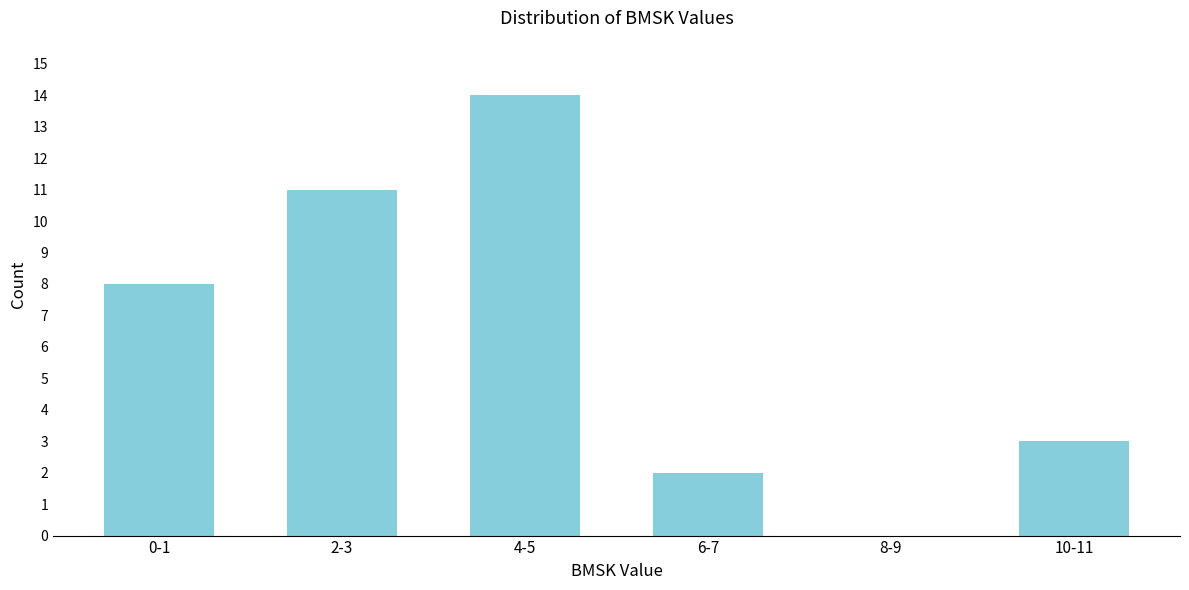

Reading left to right, what are all the values shown in this chart?

0-1=8	2-3=11	4-5=14	6-7=2	8-9=0	10-11=3